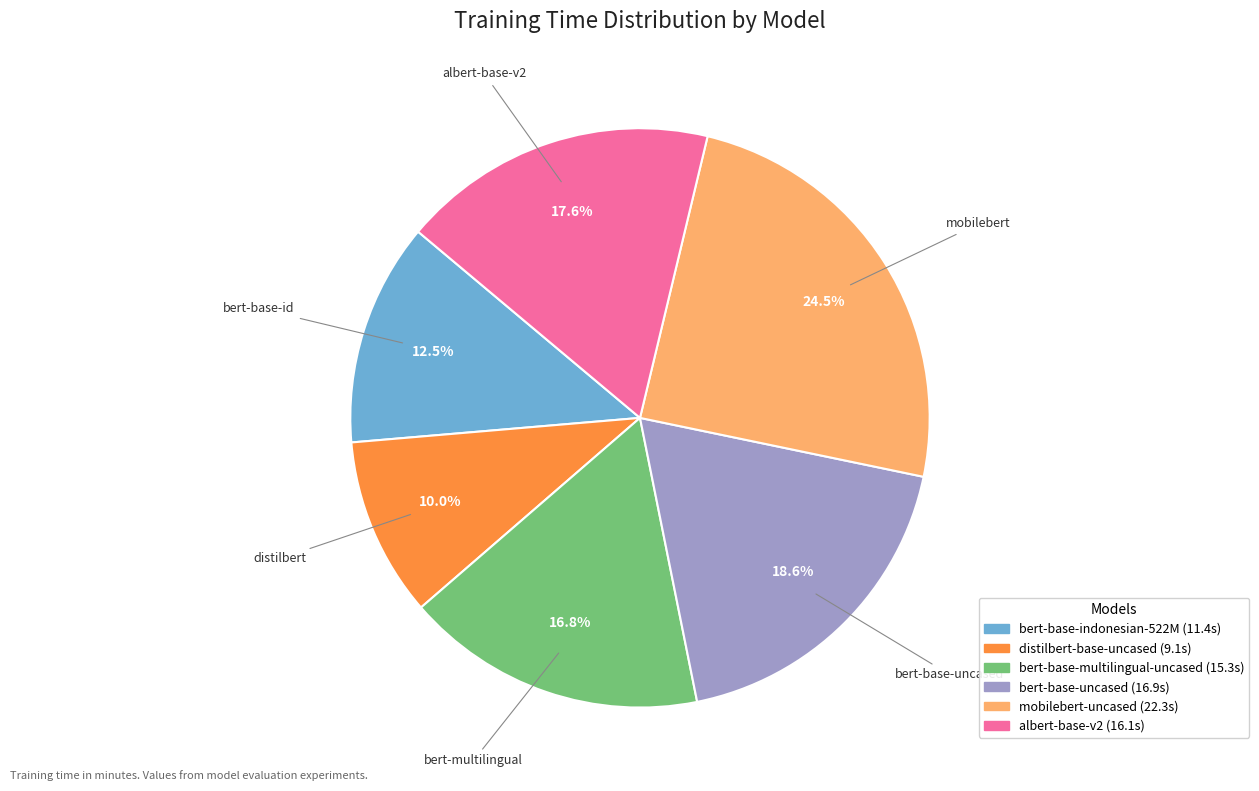

How much of the chart is everything except bert-base-multilingual-uncased?

83.2%